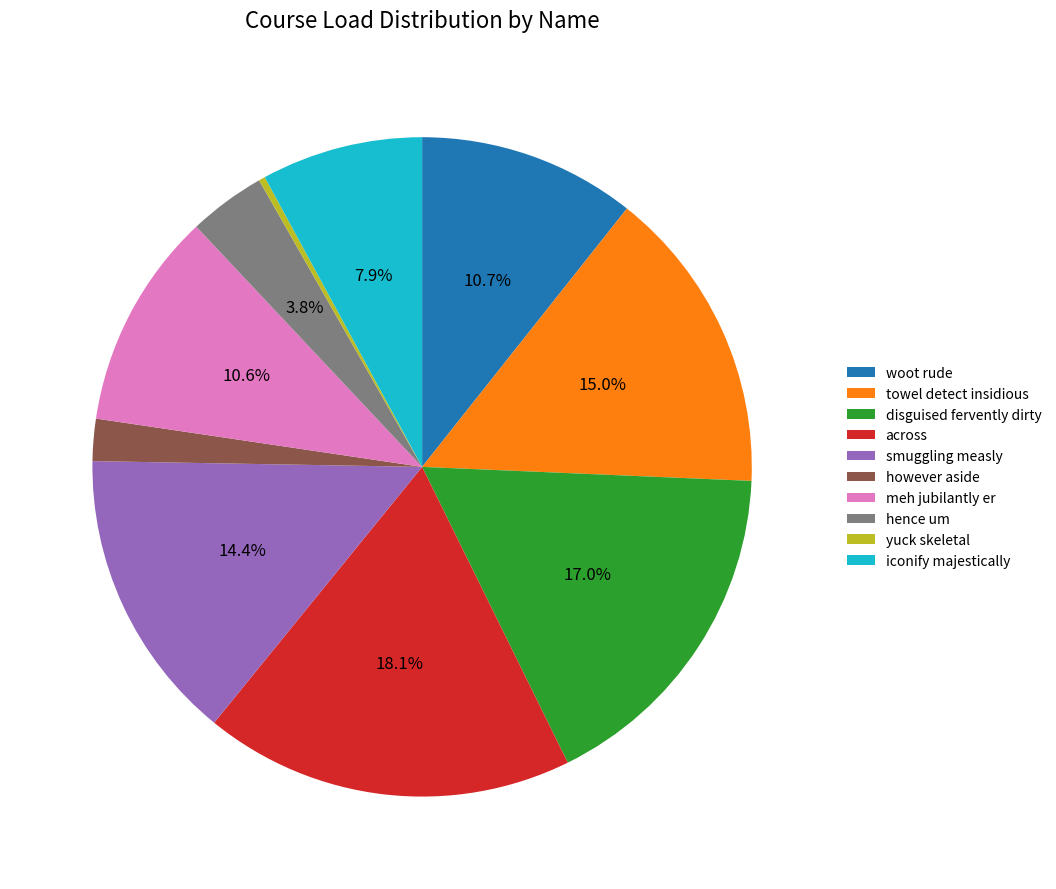

What is the ratio of the value at meh jubilantly er to the value at woot rude?

1.0